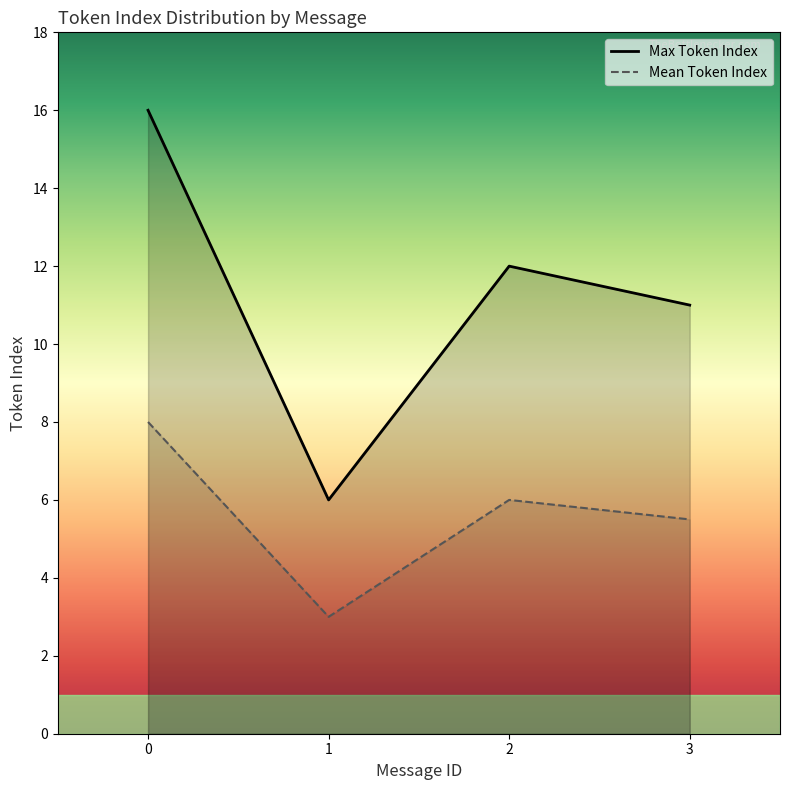

How many series are shown in this chart?

2